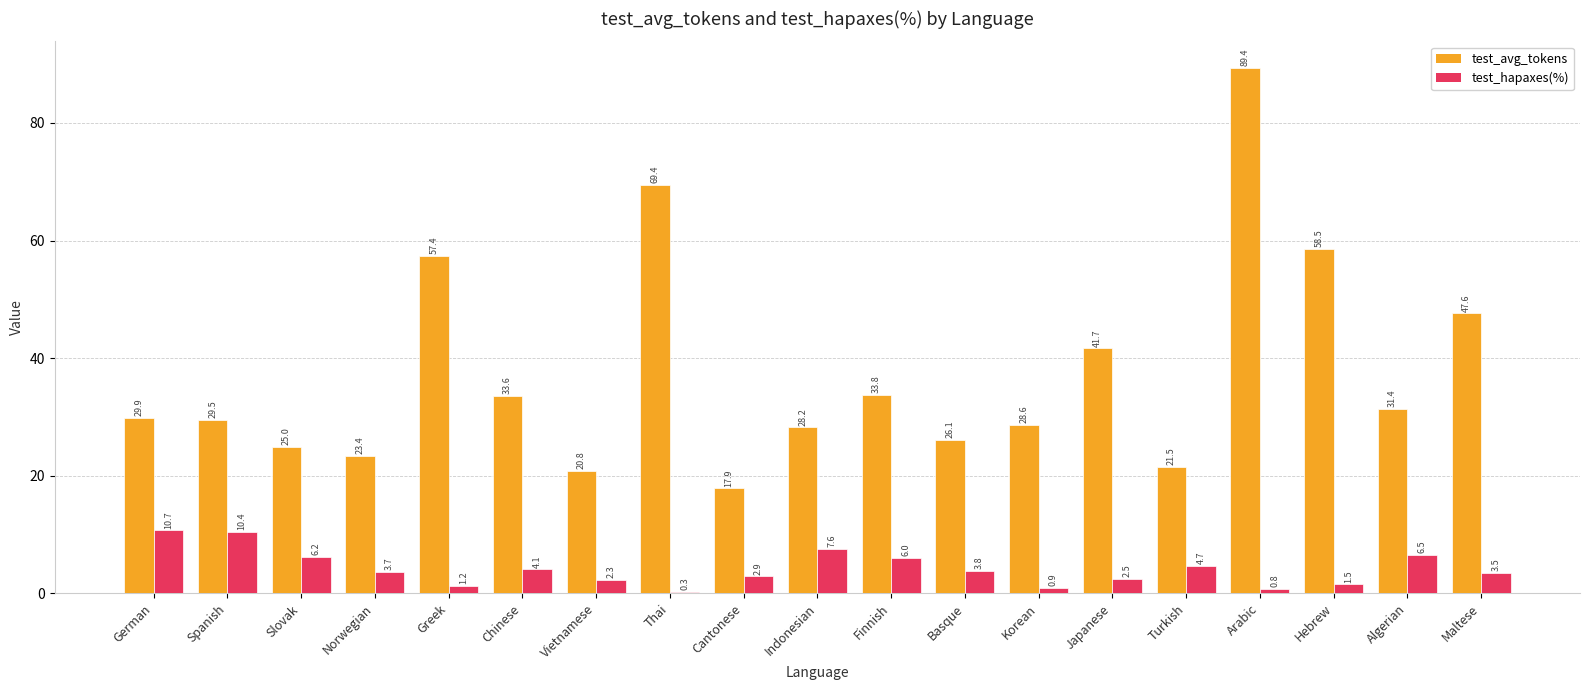

Between Finnish and Japanese, which series saw the biggest shift?

test_avg_tokens